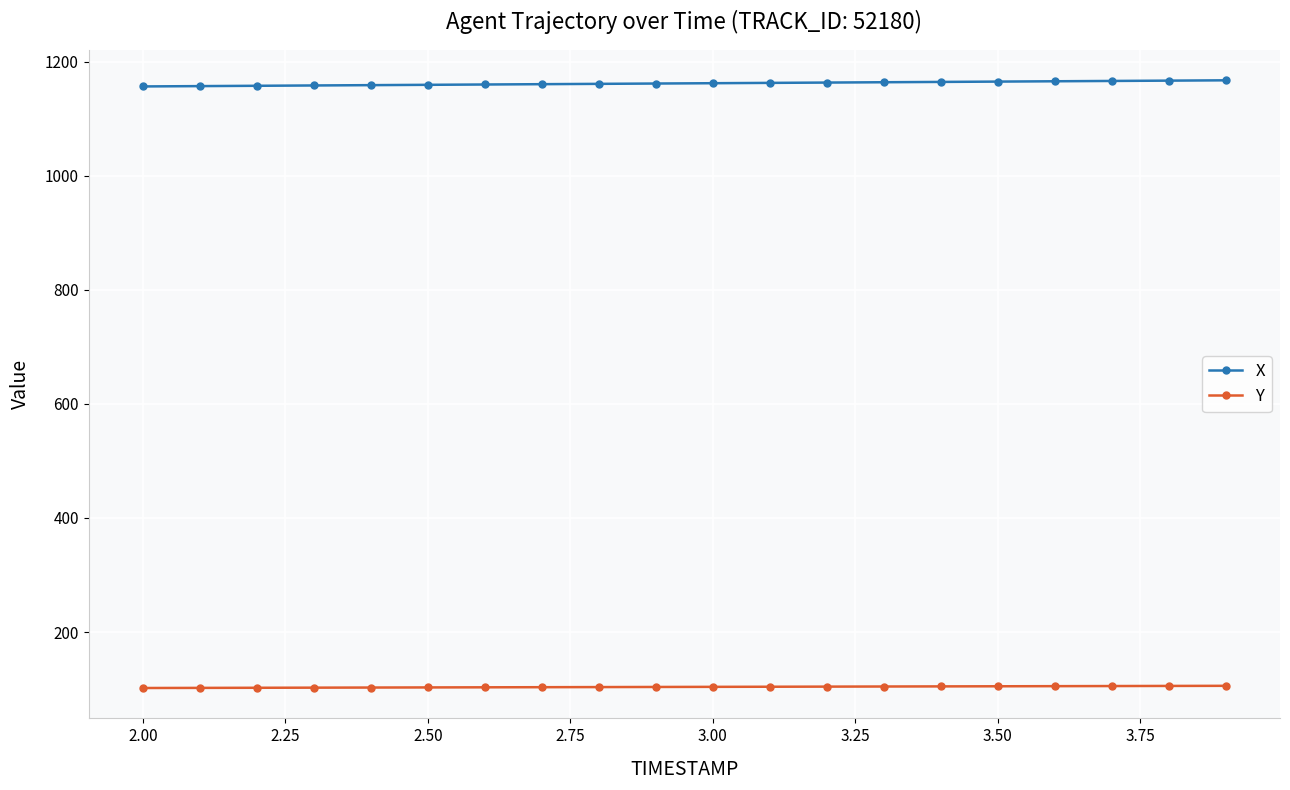

What is the value of the X point at the 19th from the left?

1166.5